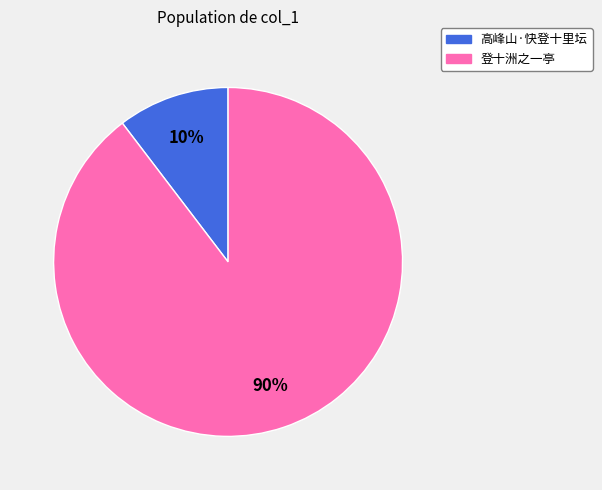

Which has a higher value, 登十洲之一亭 or 高峰山·快登十里坛?

登十洲之一亭